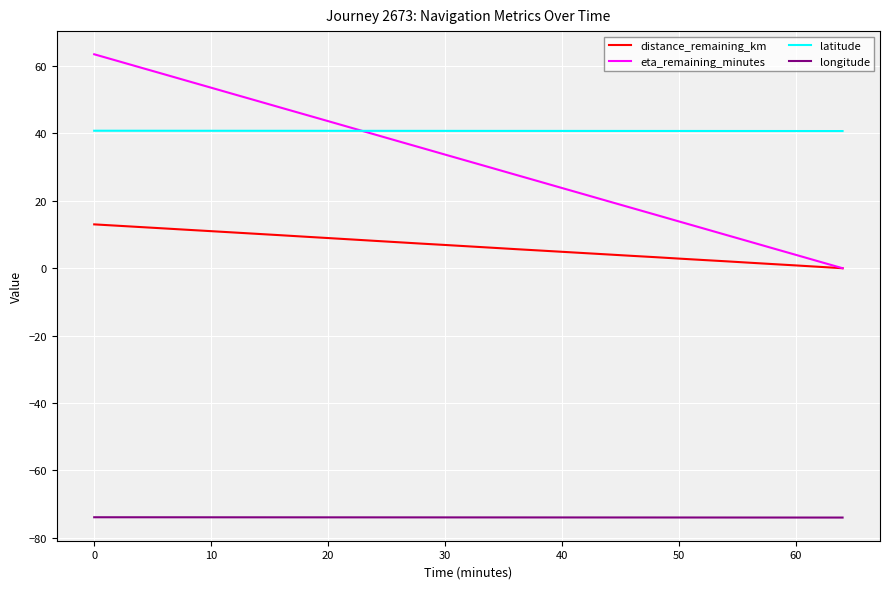

Which series has the largest range (max minus min)?

eta_remaining_minutes